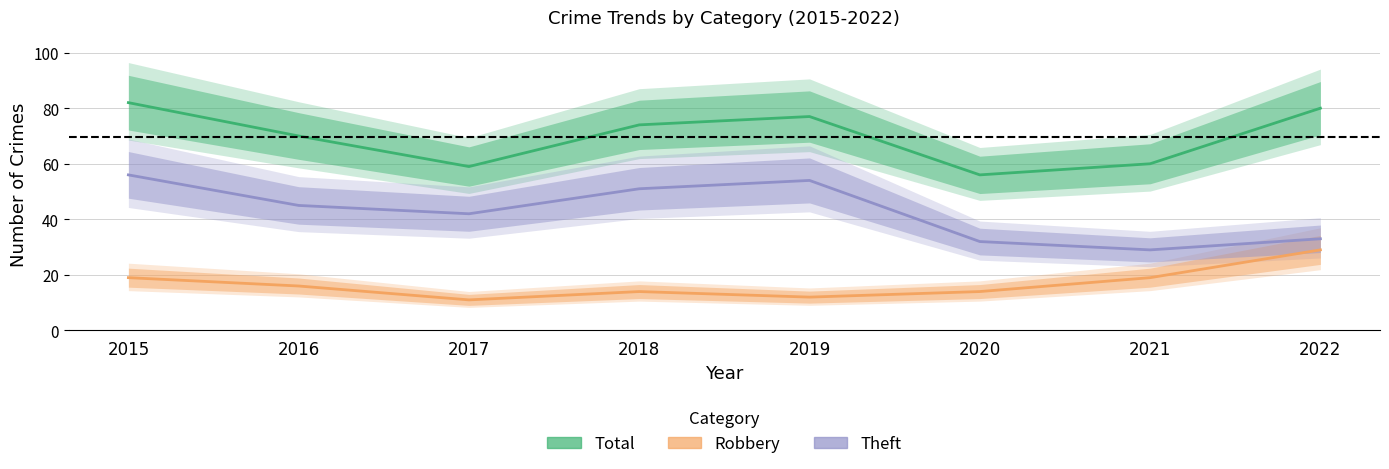

What is the maximum value for Total?

82